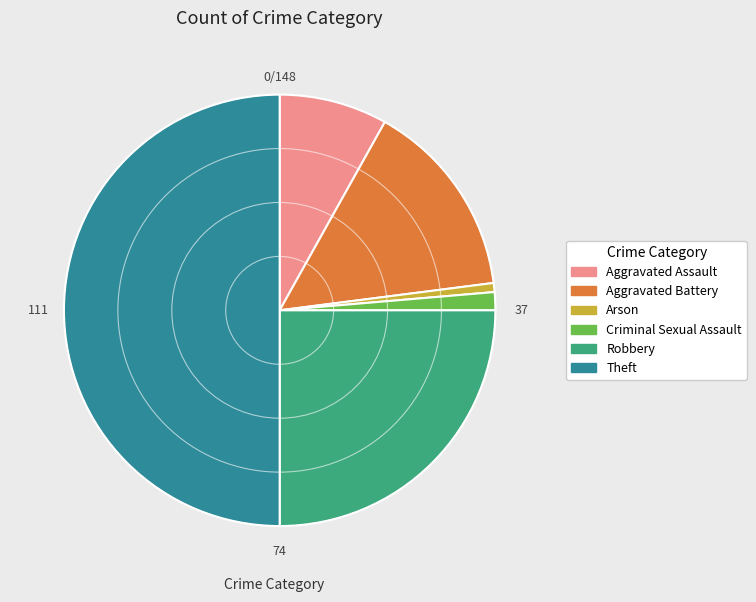

Is the sum of Theft and Arson greater than half?

Yes